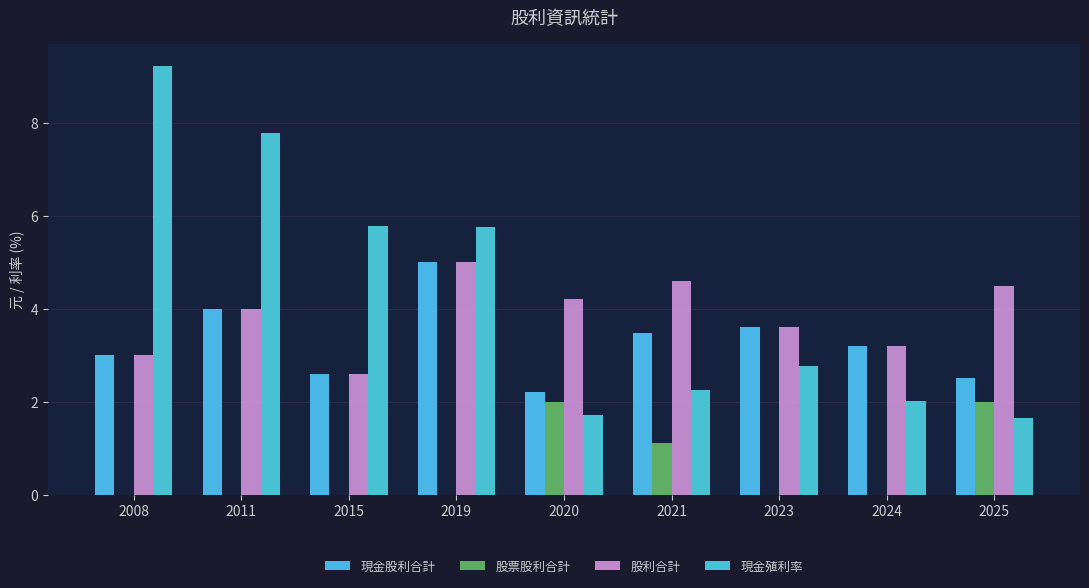

Does the chart contain stacked bars?

No